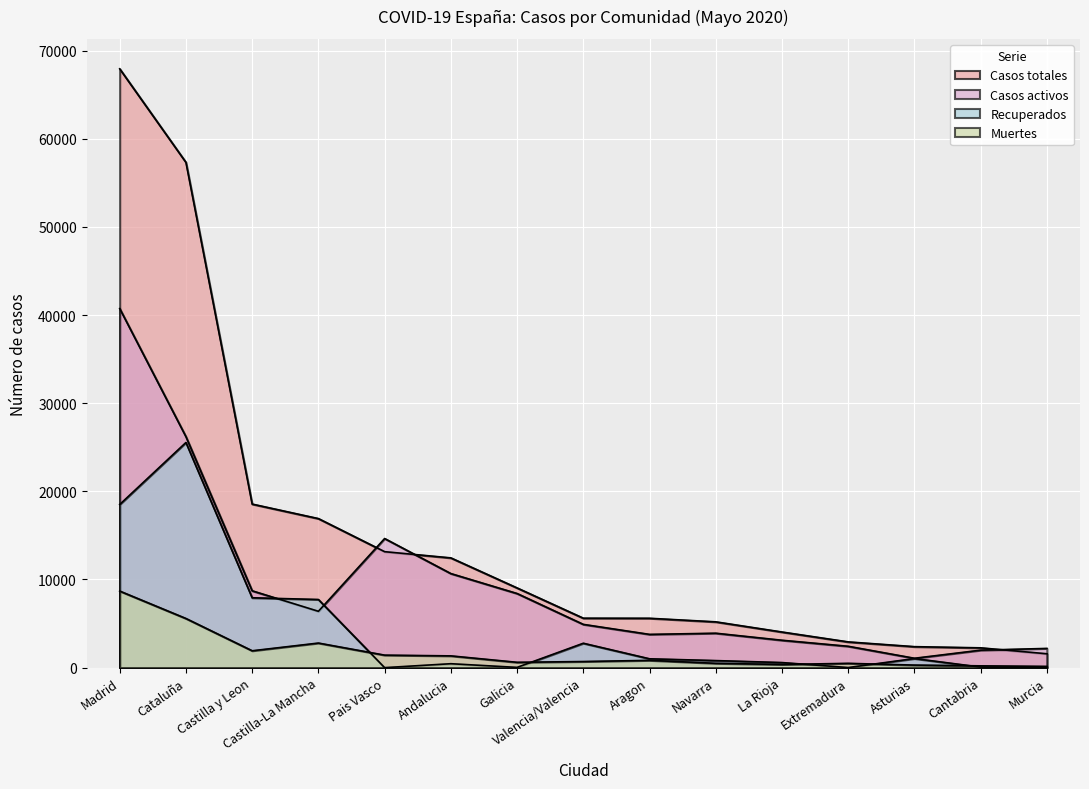

What is the total value across all series at Aragon?

11200